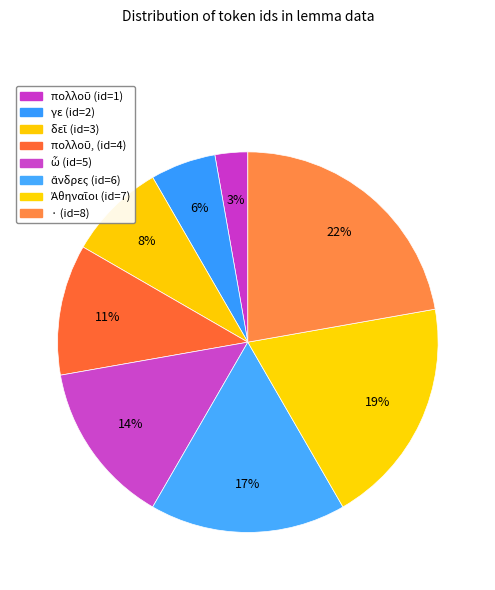

How many segments does this pie chart have?

8